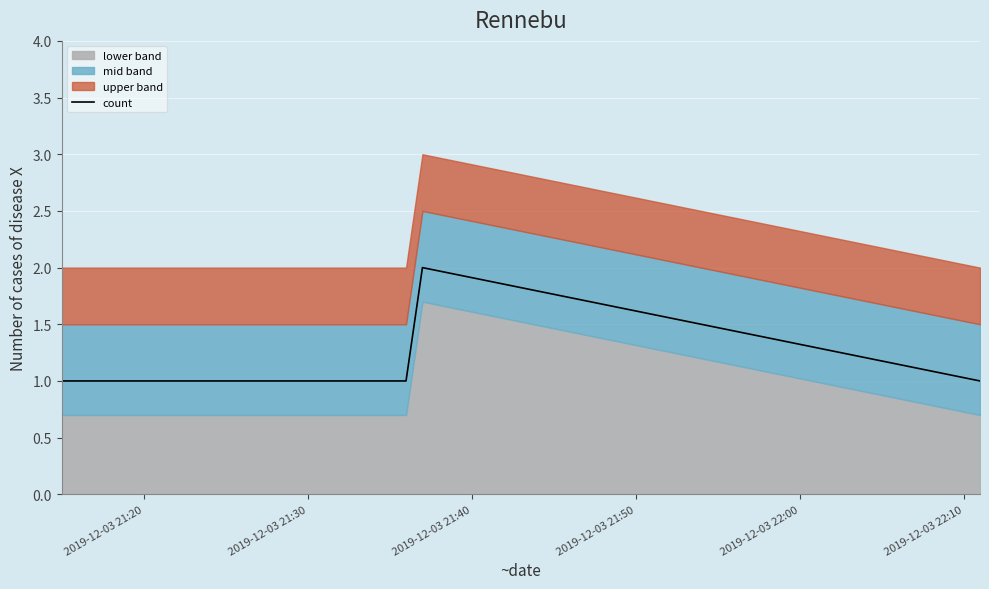

In count, how many points are higher than both neighbors (excluding endpoints)?

1